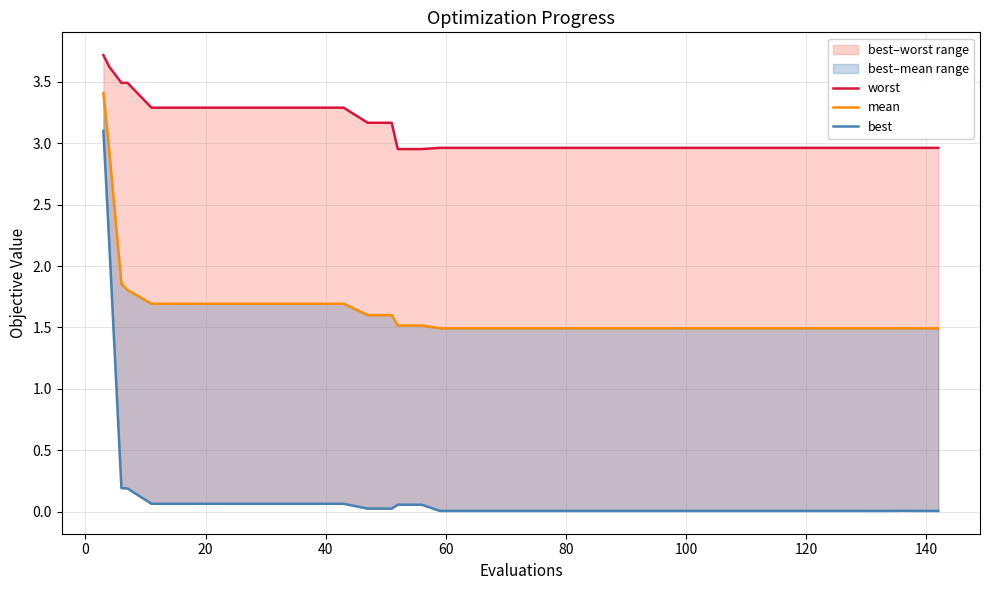

Which series has the largest total across all categories?

worst